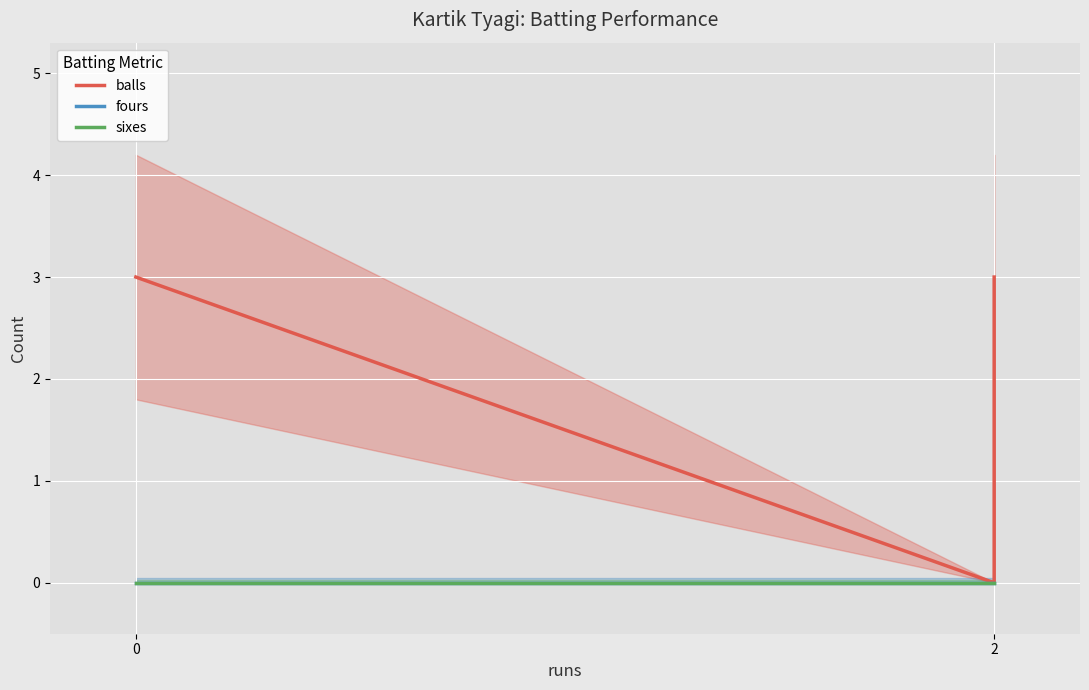

How many positive values does the balls series have?

2